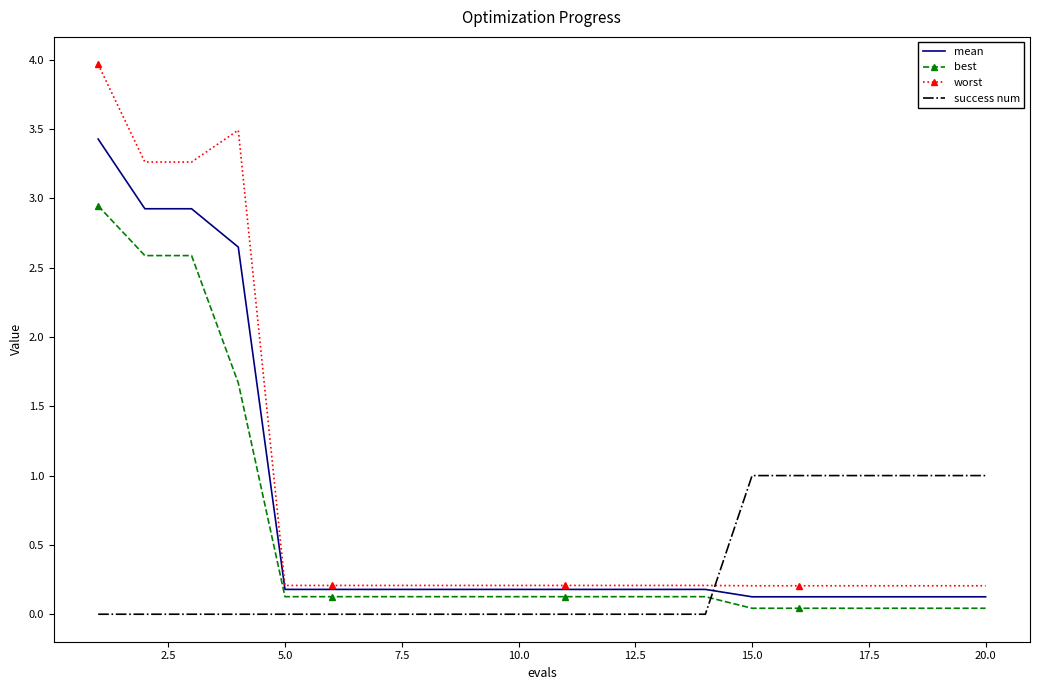

List the series in order of their peak value, lowest first.

success num, best, mean, worst